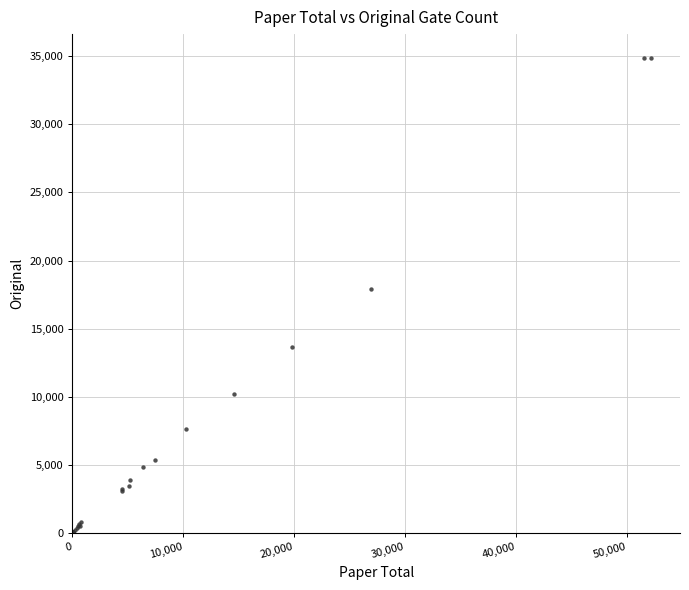

What Y value in the scatter plot is closest to 17451?

17936